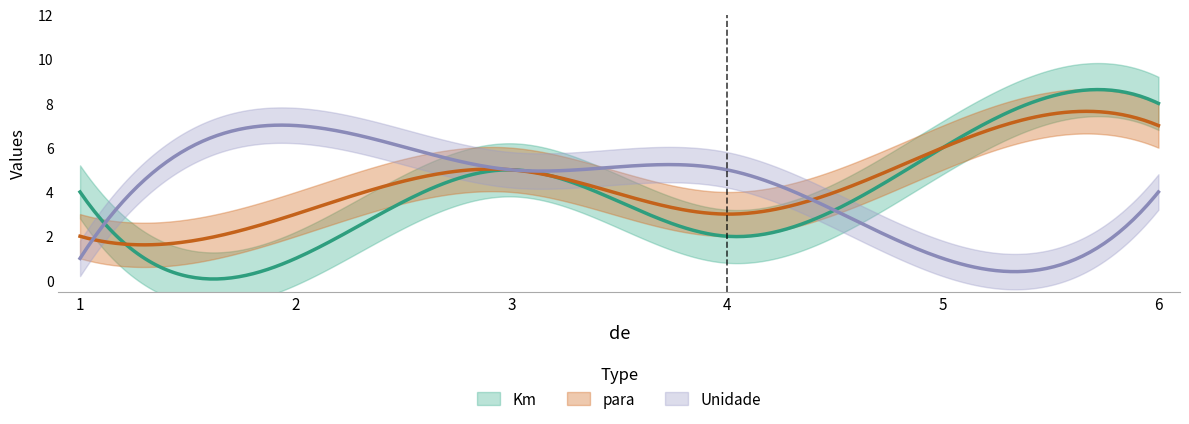

At how many categories does at least one series exceed 7?

1